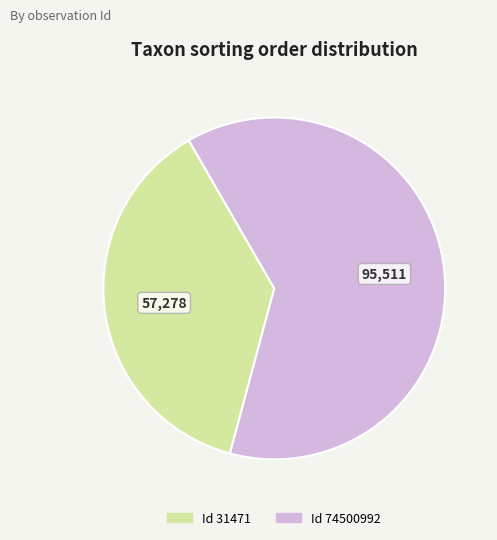

Count the number of slices in the pie.

2